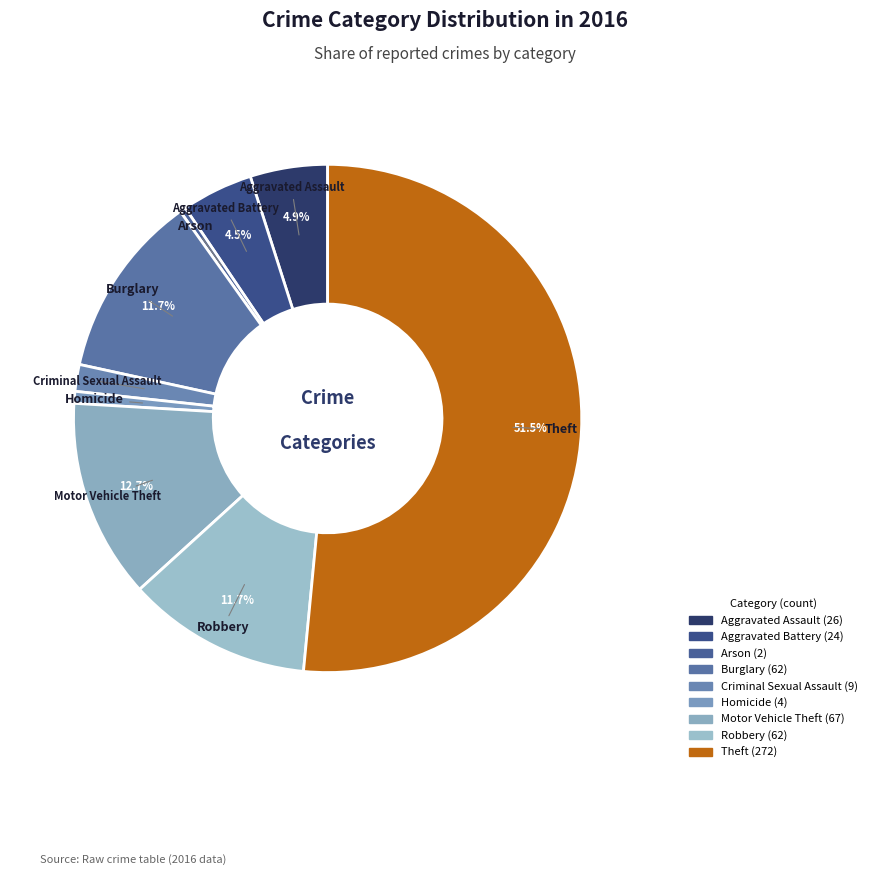

Is it true that Aggravated Assault is 1% of the pie?

False